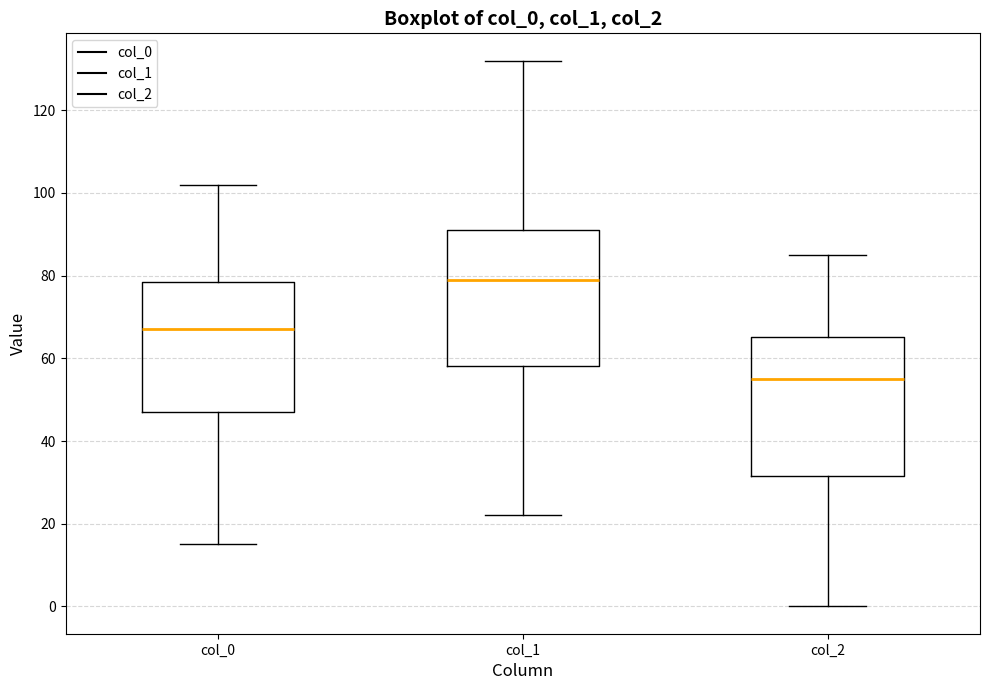

Which box has the lowest median line?

col_2